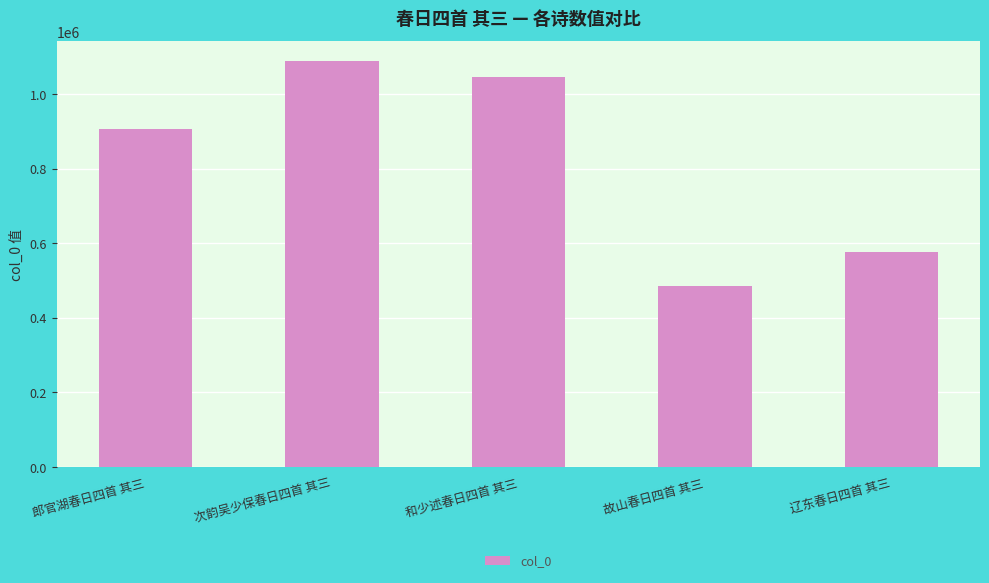

What is the maximum value shown in the chart?

1087368